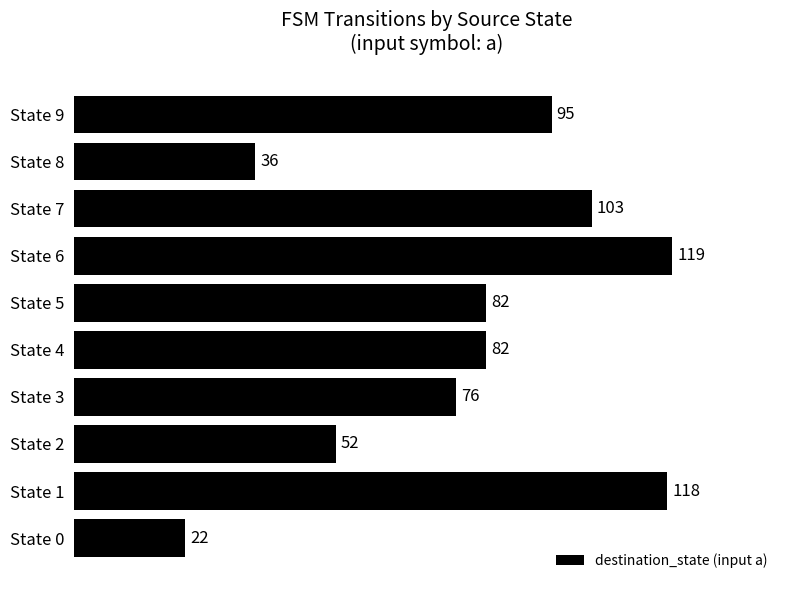

How many data points are less than 82?

4